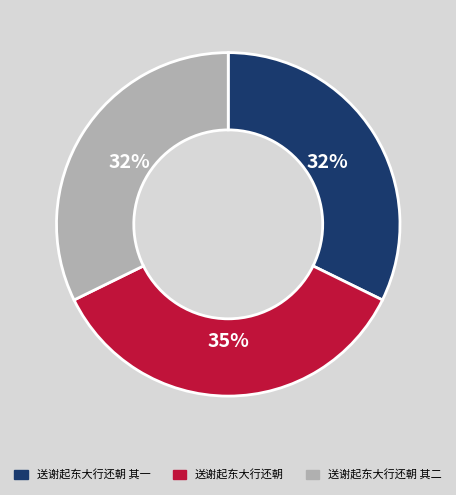

To the nearest percent, what is the average slice percentage?

33%